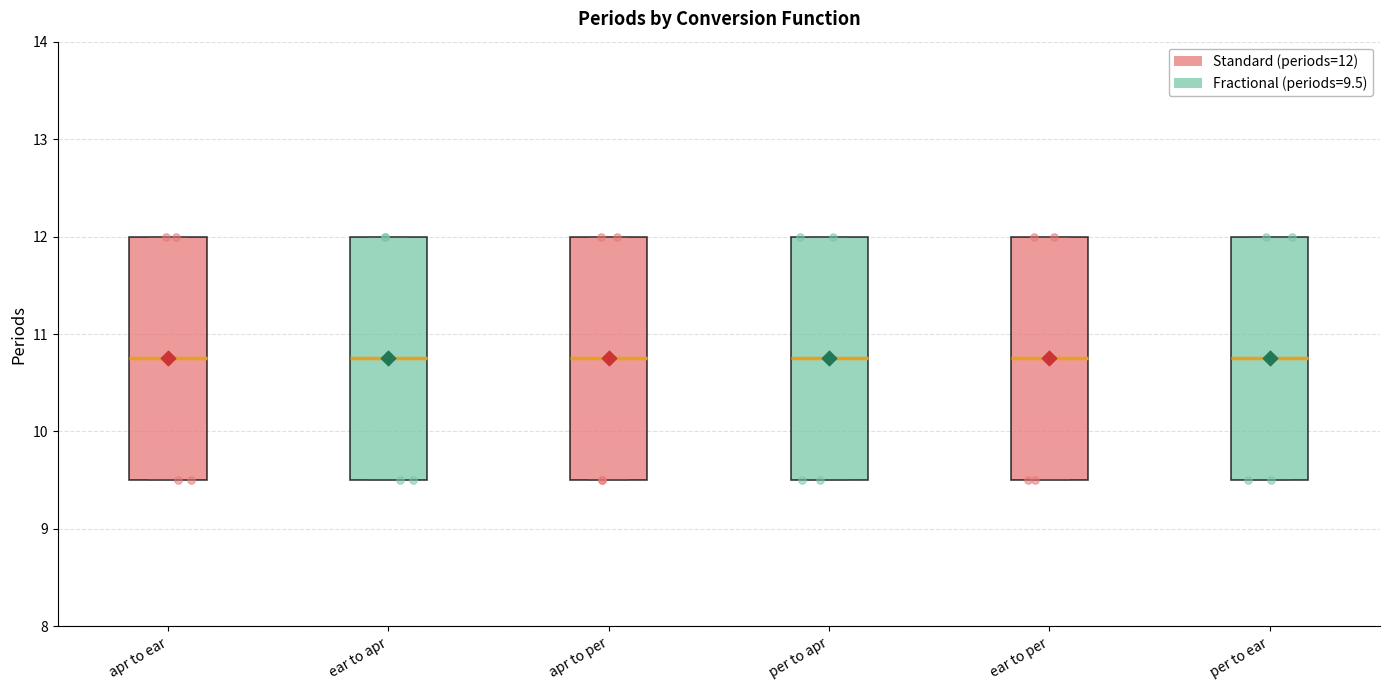

Reading left to right, transcribe this box plot: for each box, give where its median line is, the range the box spans, and where its two whiskers end, as read against the y-axis. The values are not printed on the chart, so give them approximately, as read against the axis.

apr to ear: median 10.8, box 9.5 to 12.0, whiskers 9.5 to 12.0
ear to apr: median 10.8, box 9.5 to 12.0, whiskers 9.5 to 12.0
apr to per: median 10.8, box 9.5 to 12.0, whiskers 9.5 to 12.0
per to apr: median 10.8, box 9.5 to 12.0, whiskers 9.5 to 12.0
ear to per: median 10.8, box 9.5 to 12.0, whiskers 9.5 to 12.0
per to ear: median 10.8, box 9.5 to 12.0, whiskers 9.5 to 12.0